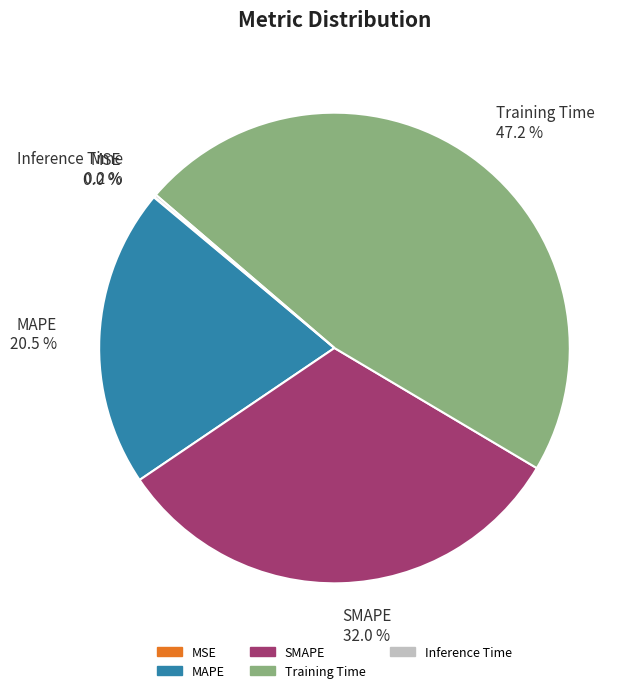

To the nearest percent, what percentage of the pie is Training Time?

47%